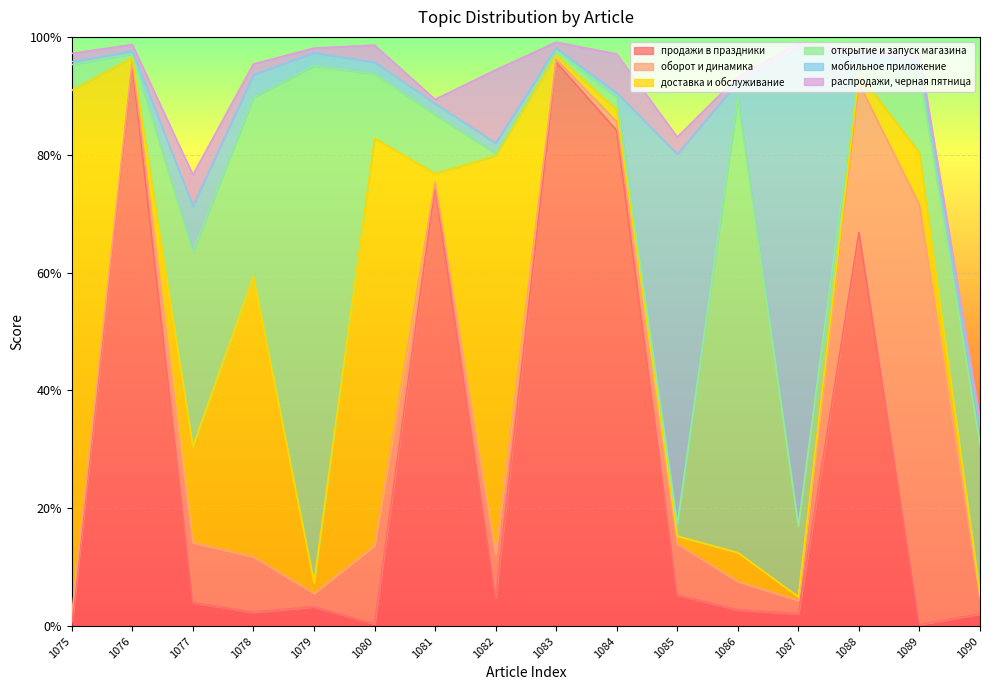

At which category is the sum across all series the highest?

1083